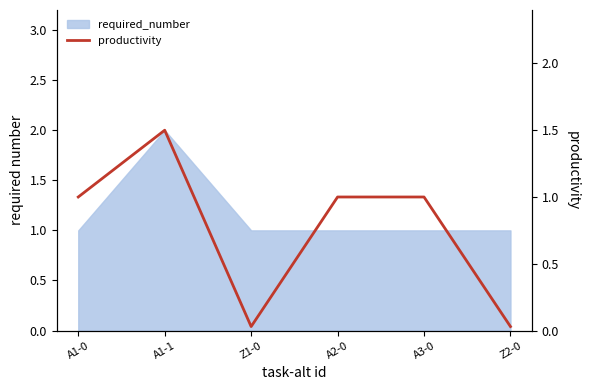

The chart shows a value of 0.0 at Z2-0. True or false?

False